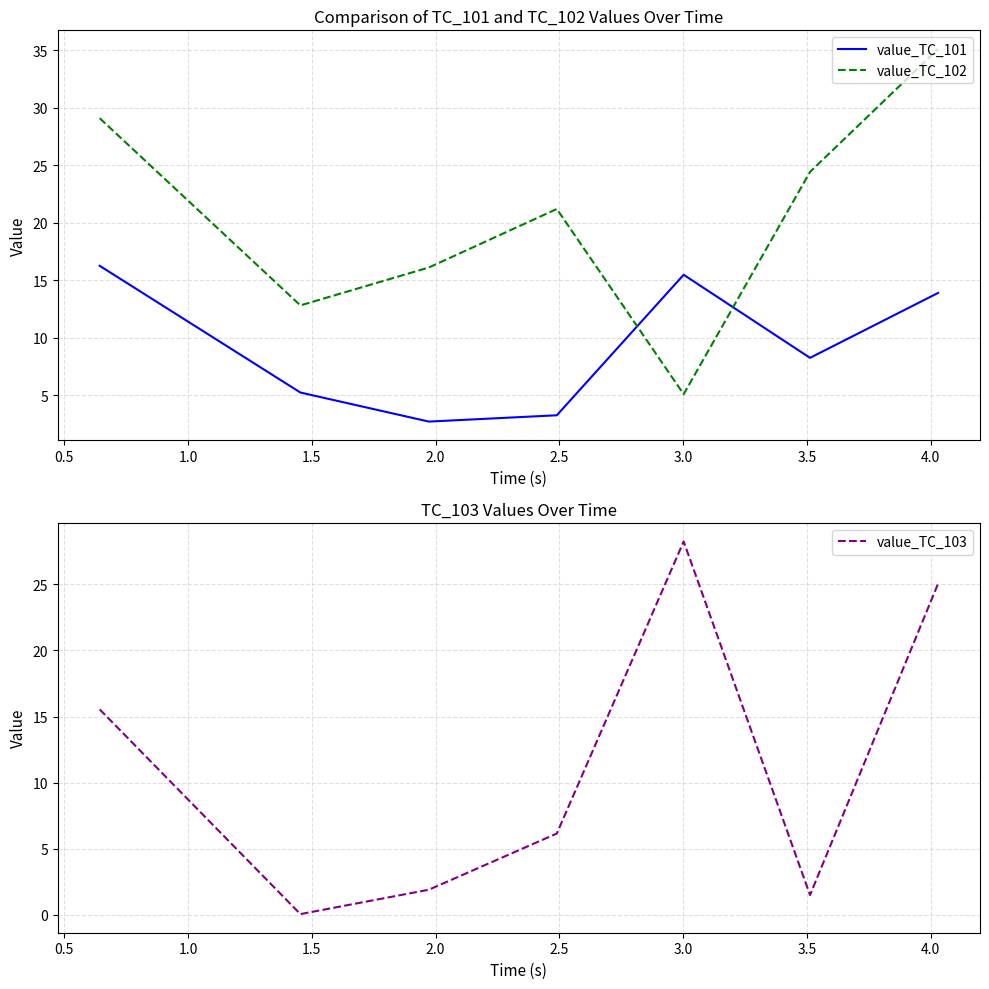

In value_TC_101, how many points are higher than both neighbors (excluding endpoints)?

1